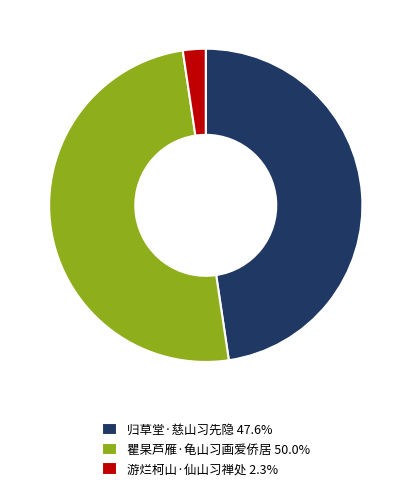

Approximately how many times larger is the value at 归草堂·慈山习先隐 47.6% compared to 游烂柯山·仙山习禅处 2.3%?

20.3